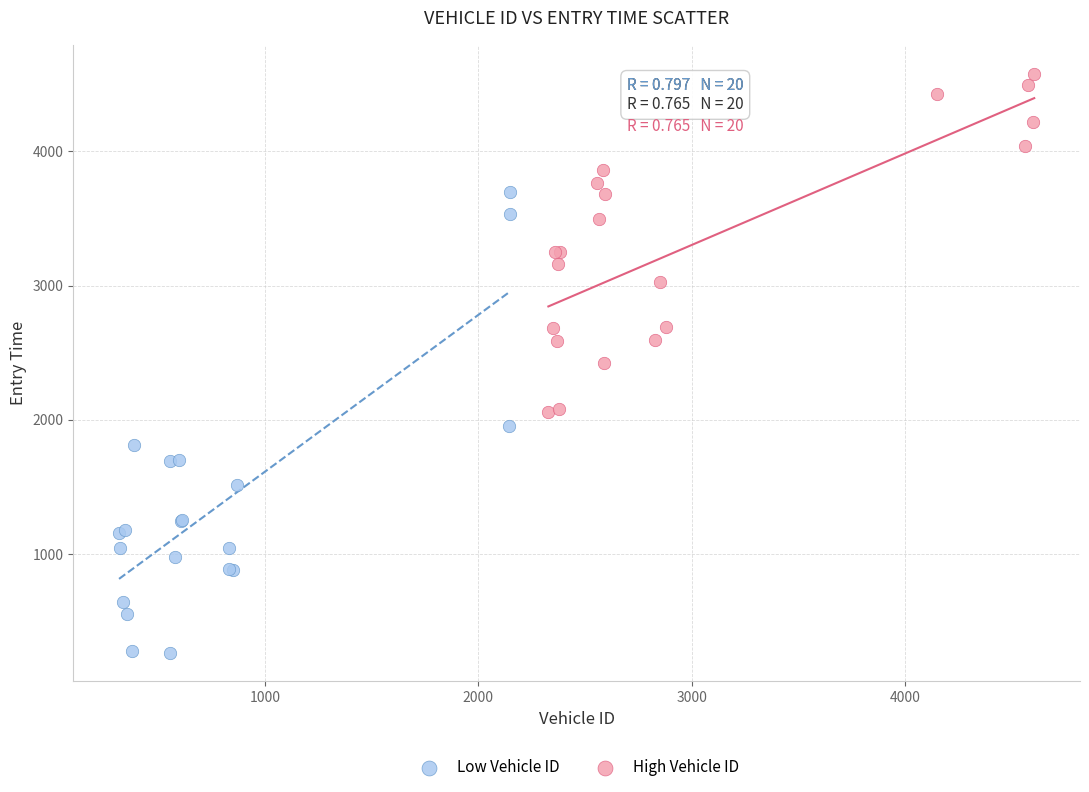

Which series has the widest spread of Y values?

Low Vehicle ID